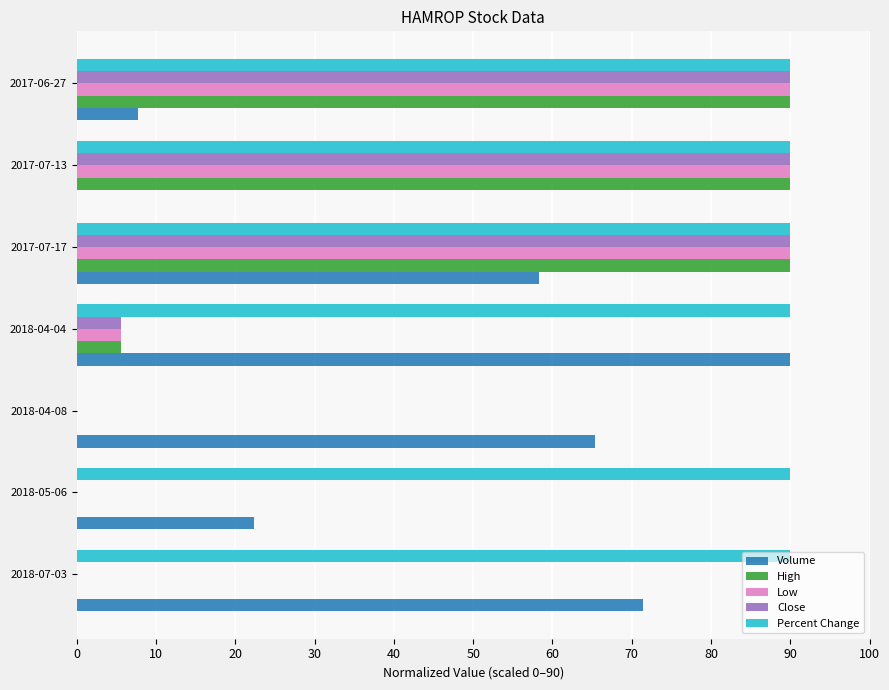

What is the highest value of the Percent Change series?

90.0